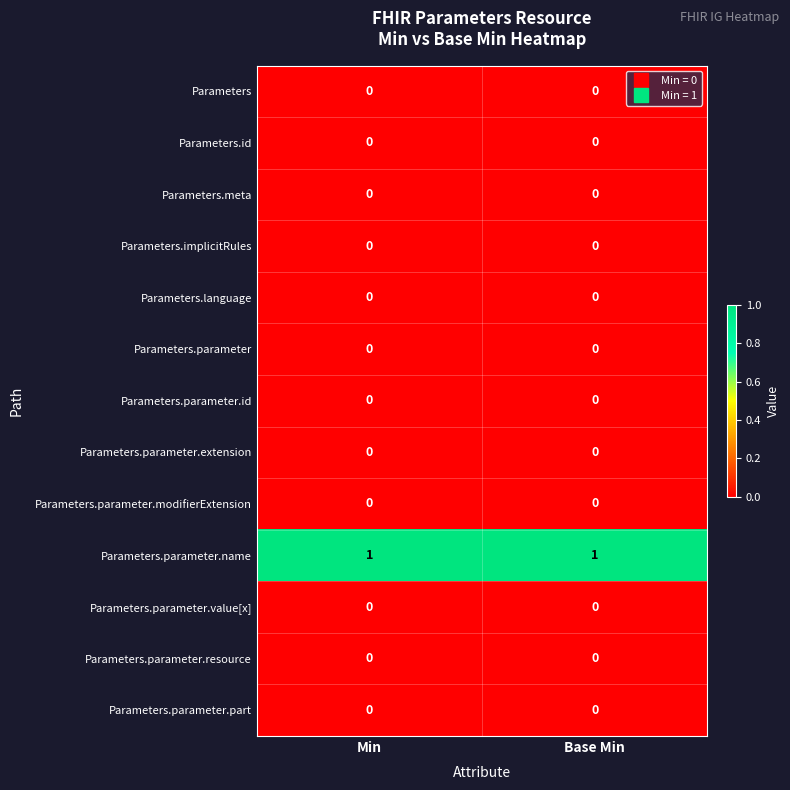

Is the value of Parameters.parameter.name at Min greater than the value of Parameters at Base Min?

Yes